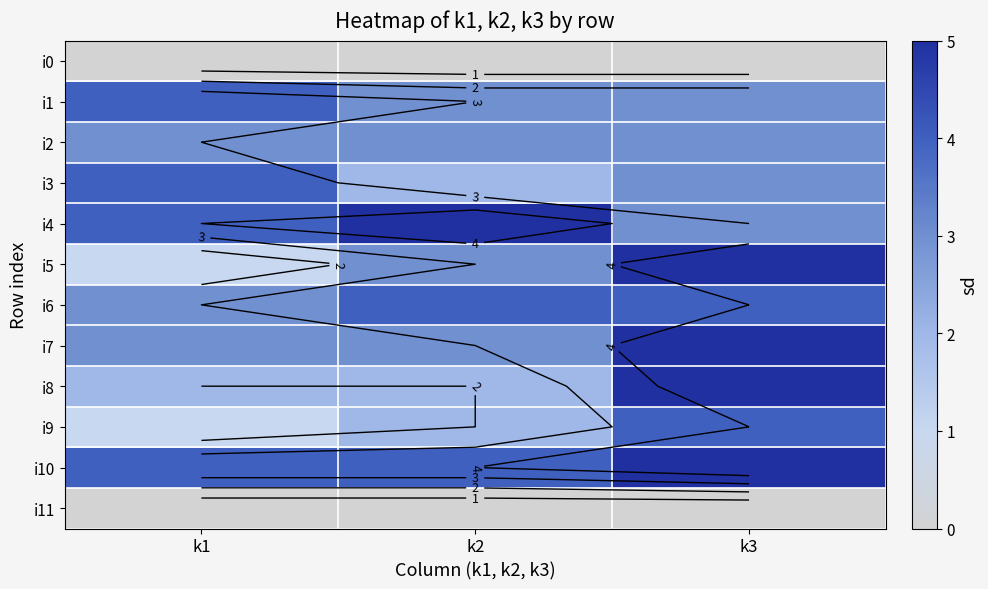

What is the approximate value of i9 at k3?

4